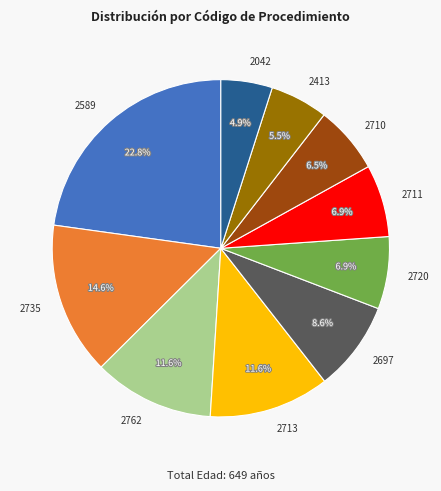

What is the largest slice in the pie chart?

2589